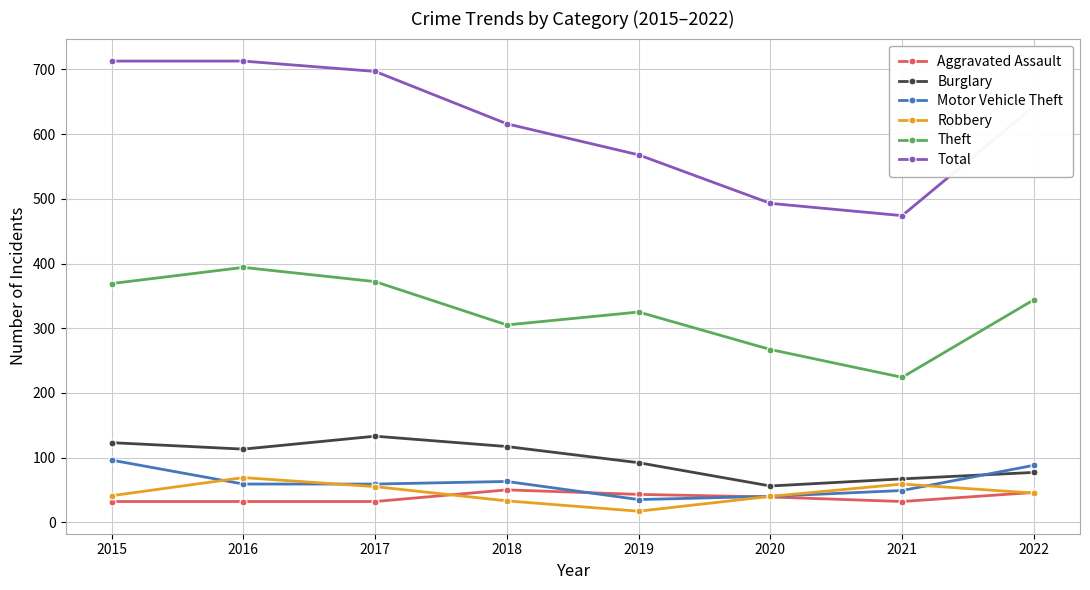

How many lines are shown in the chart?

6